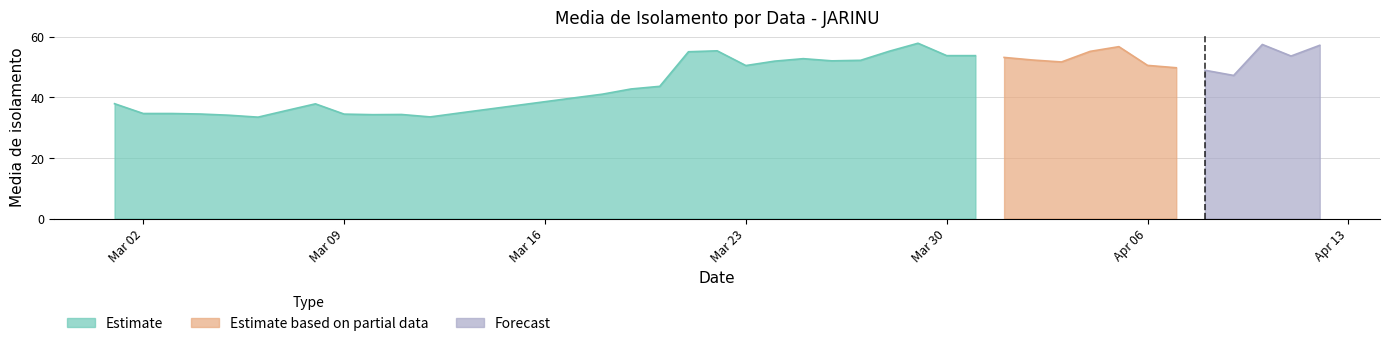

What is the difference between the second highest and minimum values in the Estimate series?

21.9